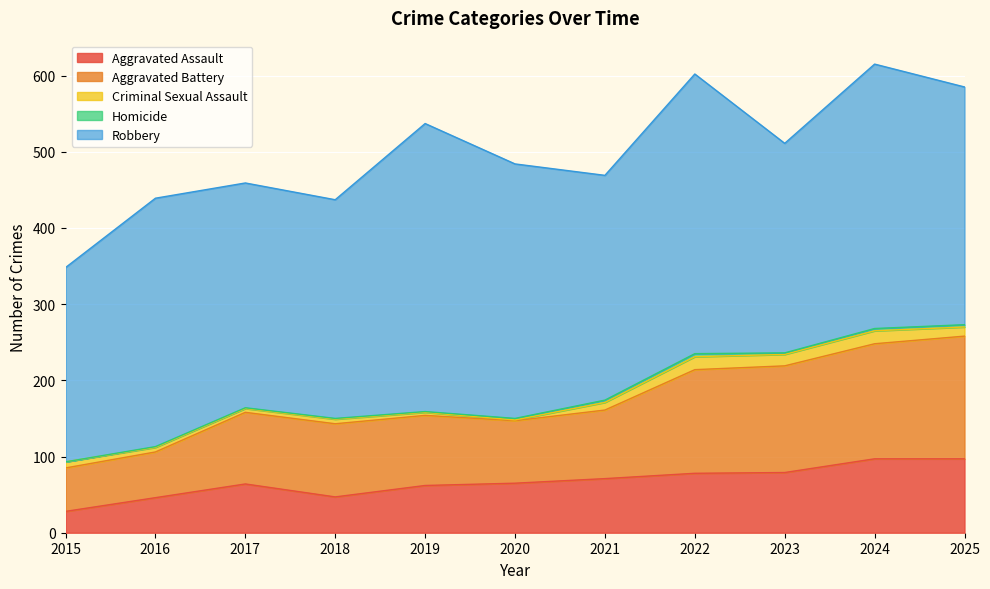

Which has a higher value, 2015 or 2020?

2020